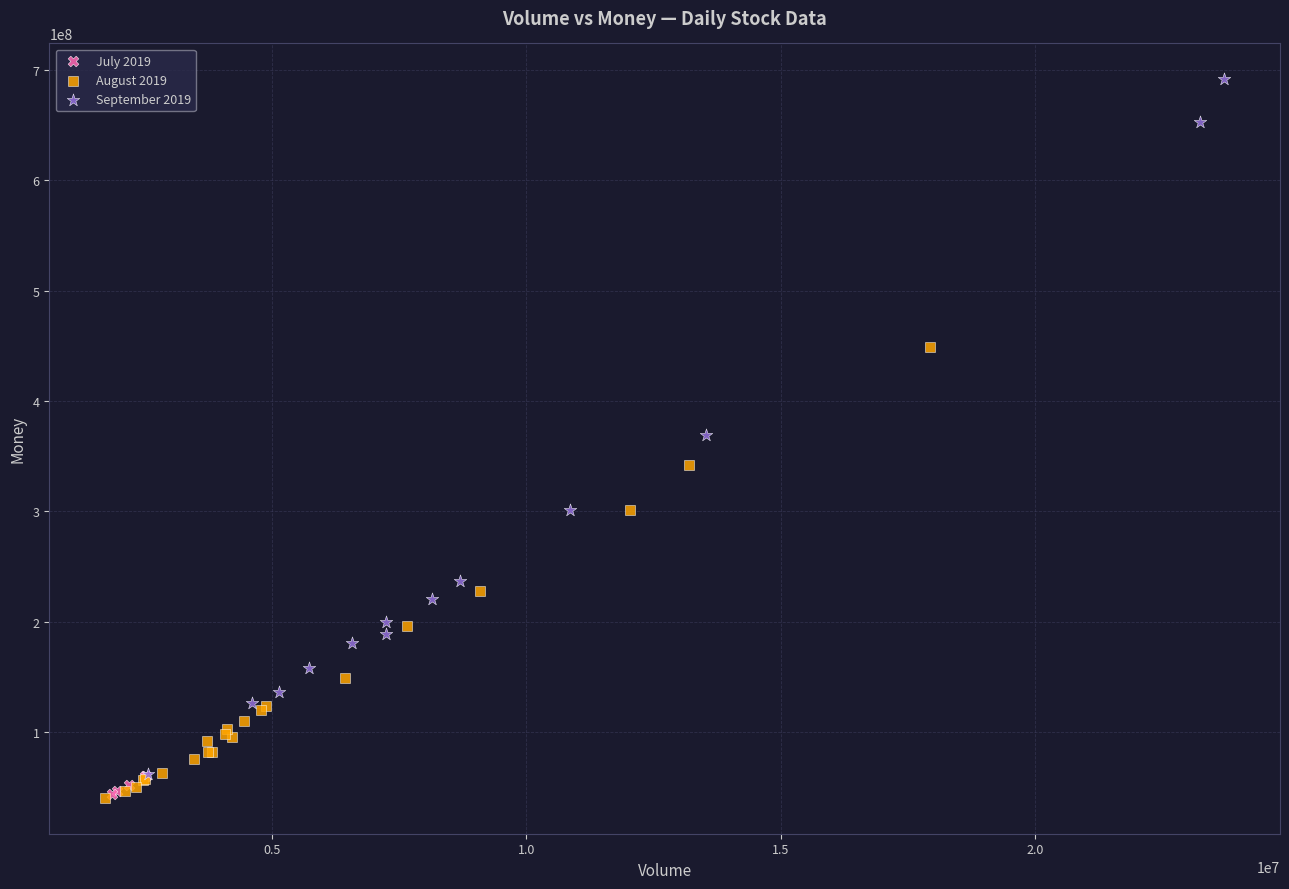

Which series reaches the maximum Y coordinate?

September 2019